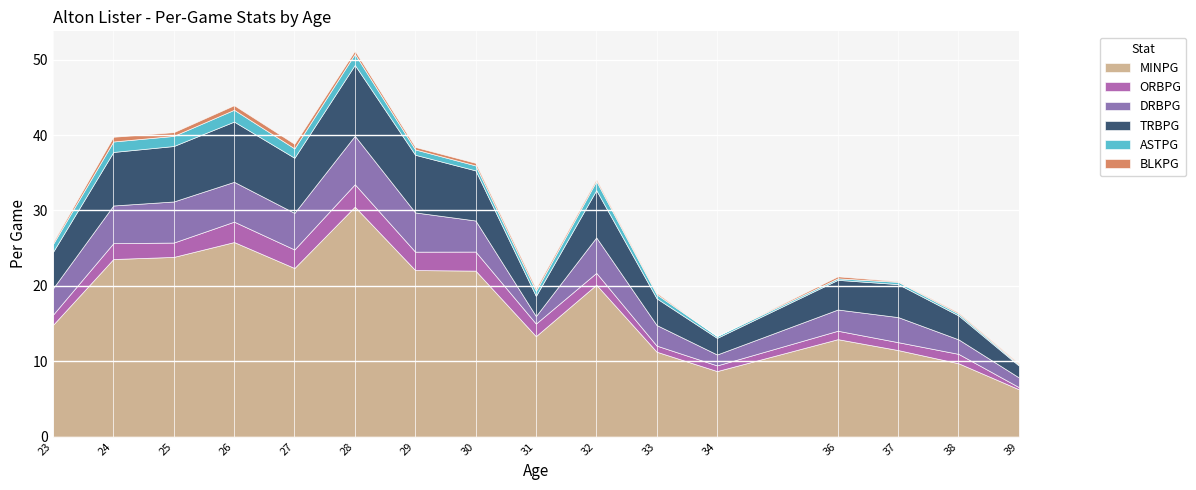

Is the value of DRBPG at 39 greater than the value of MINPG at 39?

No